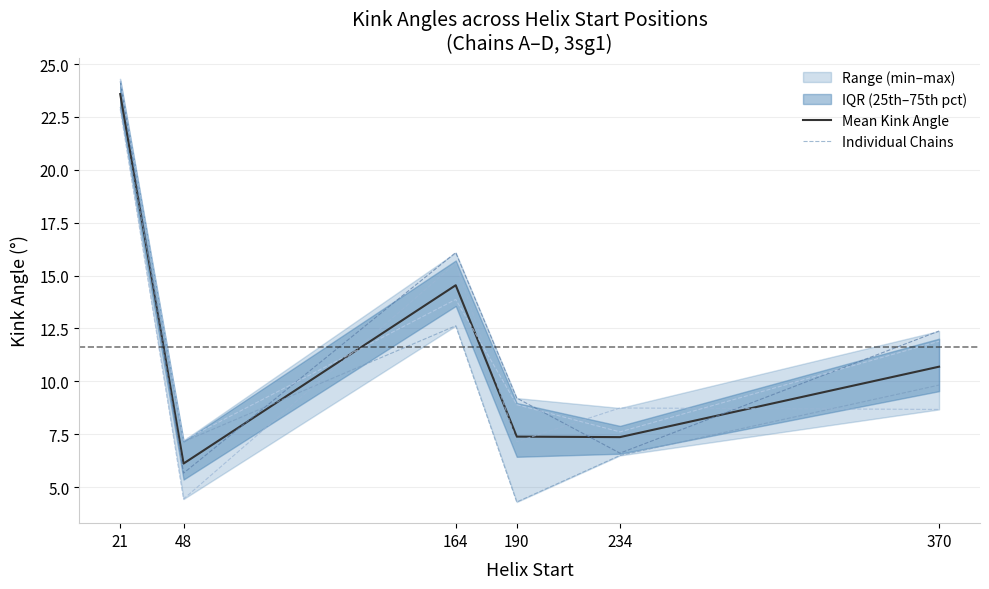

After their last crossing, which series has the higher values: Chain C or Chain B?

Chain B